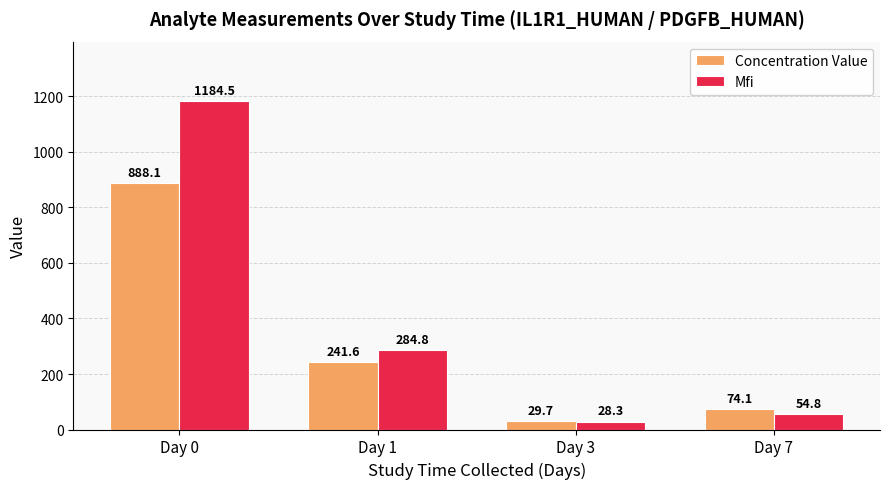

The Mfi series shows 2062.7 at Day 0. True or false?

False